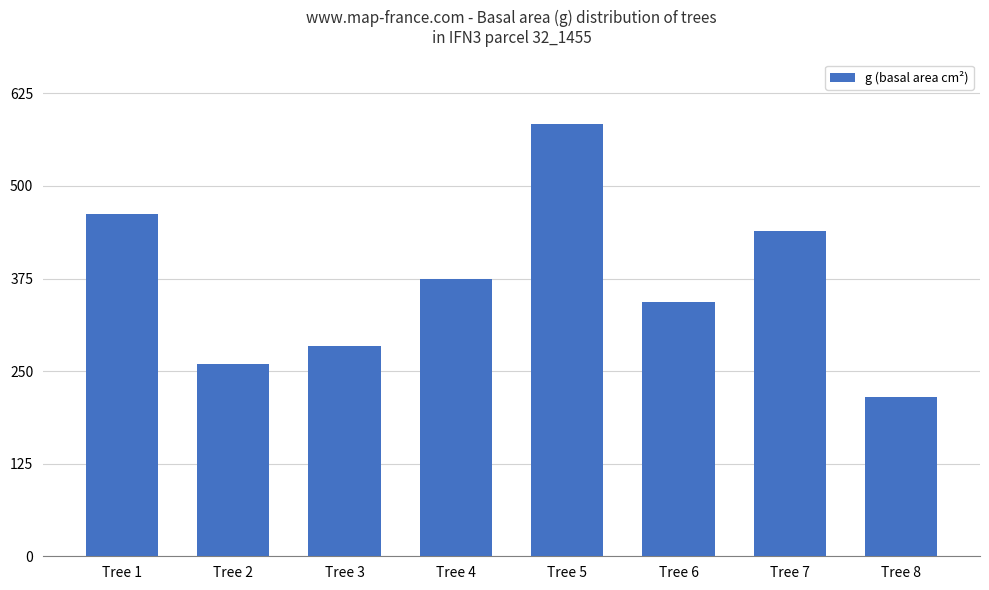

What is the difference between the values at Tree 2 and Tree 1?

201.7